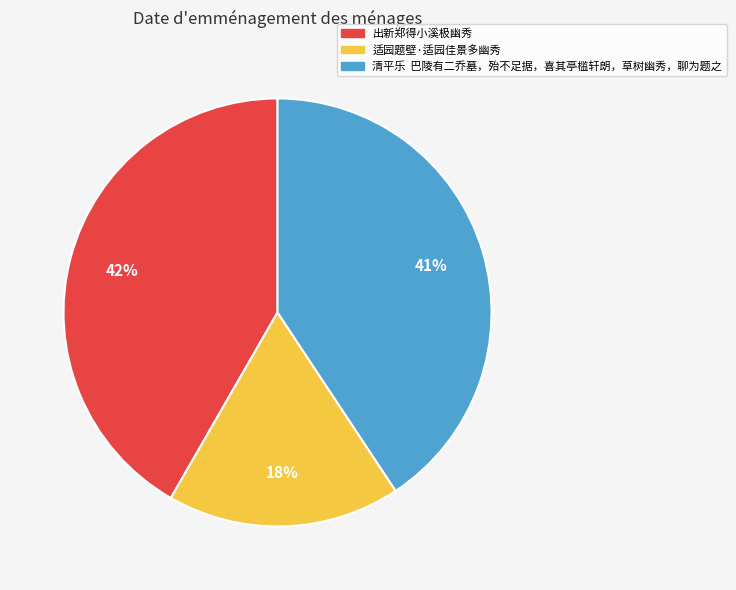

To the nearest percent, what percentage of the pie is 适园题壁·适园佳景多幽秀?

18%